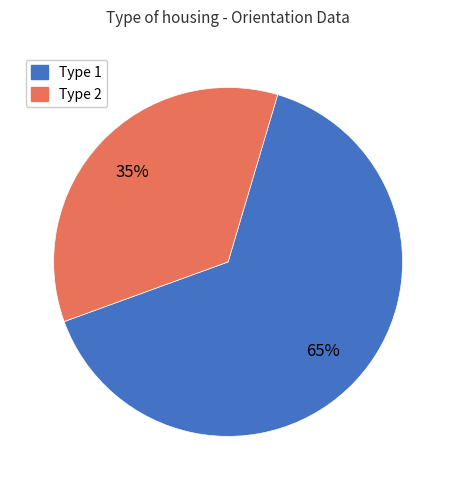

To the nearest percent, what portion does Type 2 represent?

35%